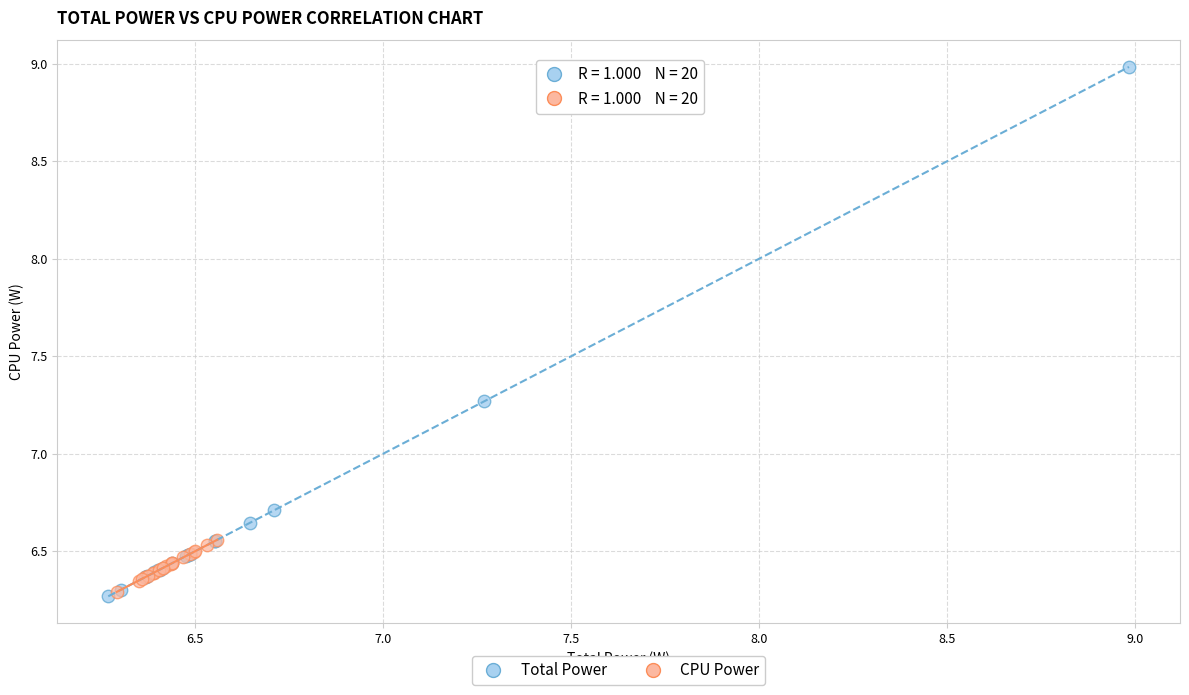

Which series has the largest Y range (max minus min)?

Total Power